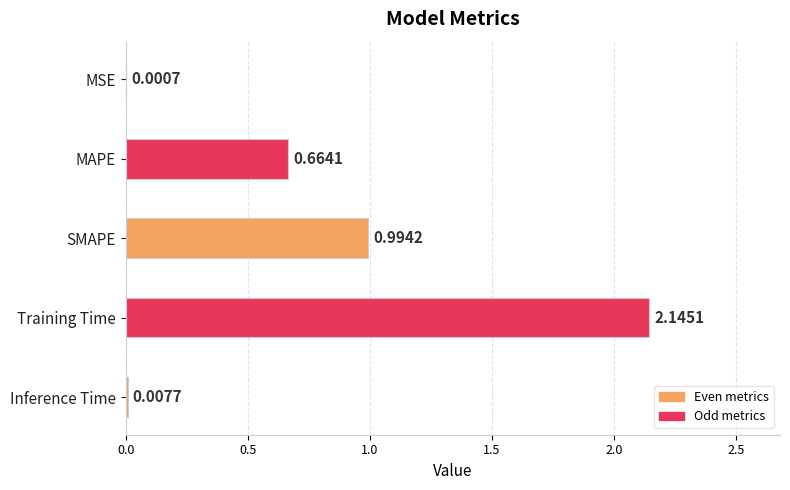

Which has a higher value, MSE or SMAPE?

SMAPE